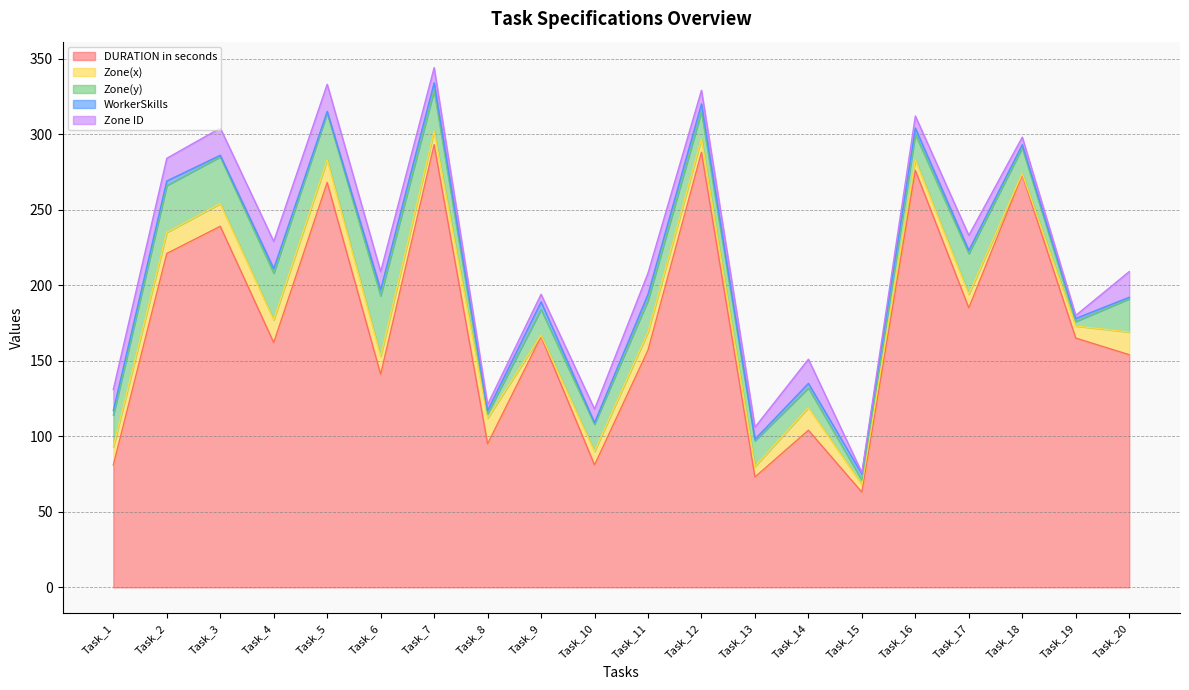

At Task_6, list the series in order from largest to smallest.

DURATION in seconds, Zone(y), Zone(x), Zone ID, WorkerSkills